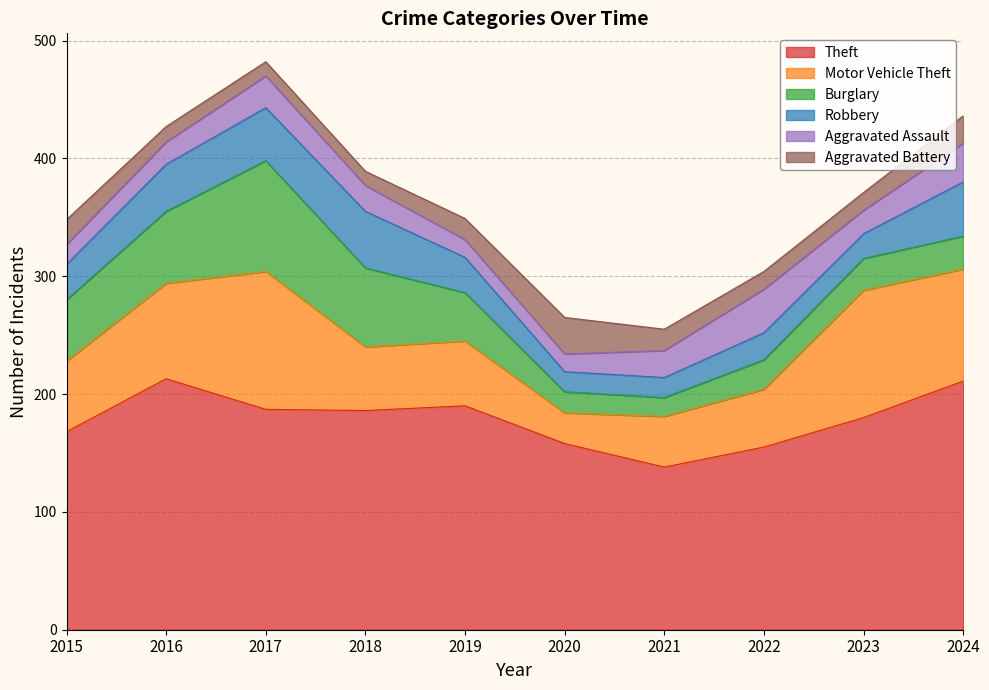

Reading left to right, what are all the values shown in this chart?

Theft: 2015=168	2016=213	2017=187	2018=186	2019=190	2020=158	2021=138	2022=155	2023=180	2024=211
Motor Vehicle Theft: 2015=60	2016=81	2017=117	2018=54	2019=55	2020=26	2021=43	2022=49	2023=108	2024=95
Burglary: 2015=52	2016=61	2017=94	2018=67	2019=41	2020=18	2021=16	2022=25	2023=27	2024=28
Robbery: 2015=30	2016=40	2017=45	2018=48	2019=30	2020=17	2021=17	2022=23	2023=21	2024=46
Aggravated Assault: 2015=17	2016=19	2017=27	2018=22	2019=15	2020=15	2021=23	2022=37	2023=20	2024=33
Aggravated Battery: 2015=21	2016=13	2017=12	2018=12	2019=18	2020=31	2021=18	2022=15	2023=15	2024=23